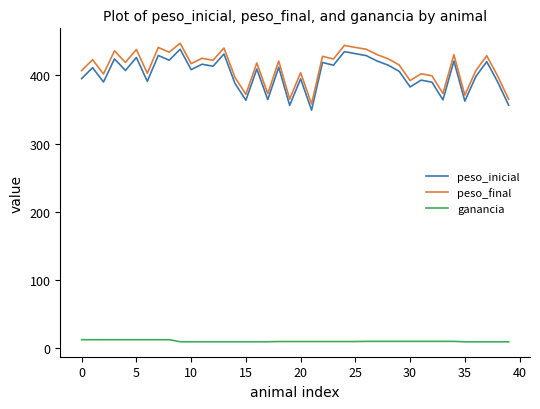

What is the highest value of the peso_inicial series?

438.6